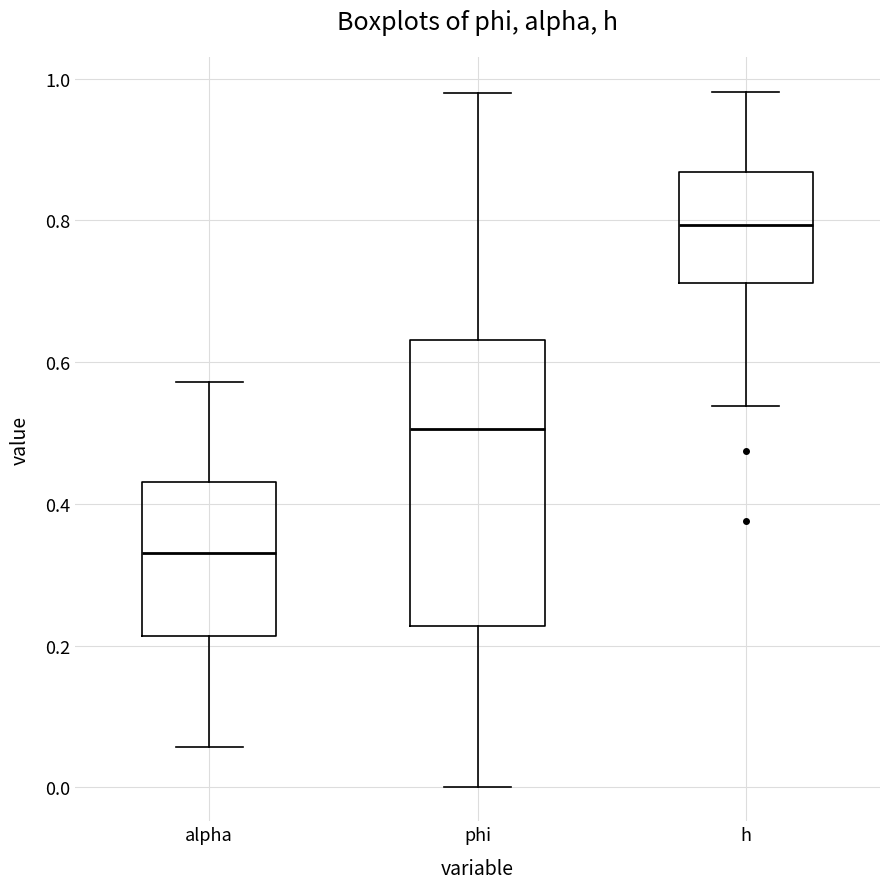

Reading left to right, read every box against the y-axis: the position of its median line, the range the box covers, and the ends of its whiskers. The values are not printed on the chart, so give them approximately, as read against the axis.

alpha: median 0.34, box 0.22 to 0.44, whiskers 0.06 to 0.58
phi: median 0.50, box 0.22 to 0.64, whiskers 0.00 to 0.98
h: median 0.80, box 0.72 to 0.86, whiskers 0.54 to 0.98